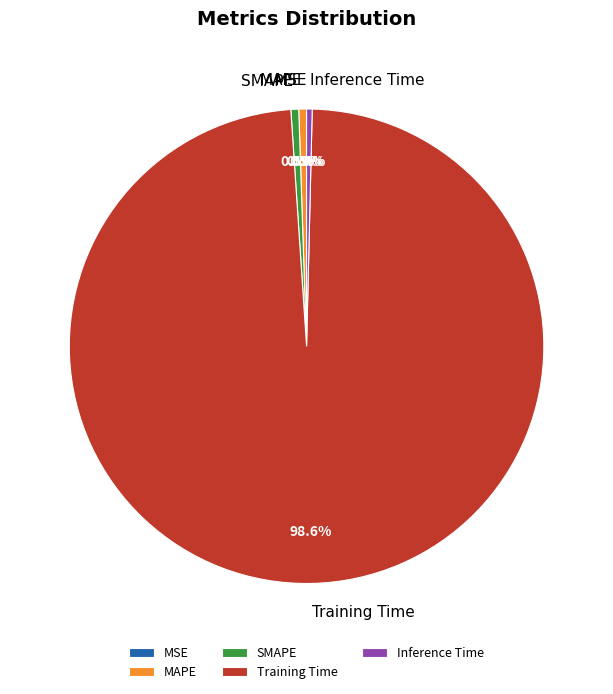

What portion of the pie excludes SMAPE?

99.5%